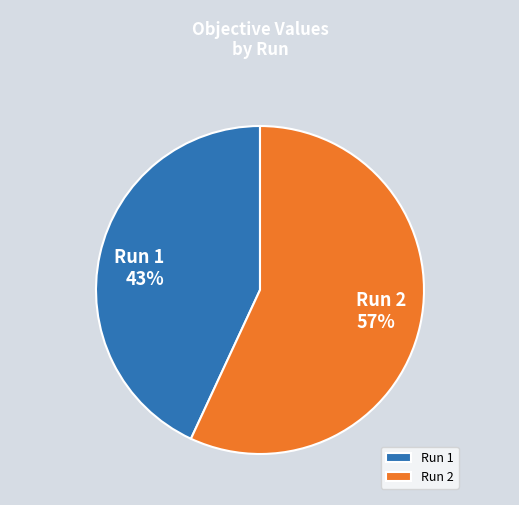

What percentage is the Run 1 slice, to the nearest percent?

43%